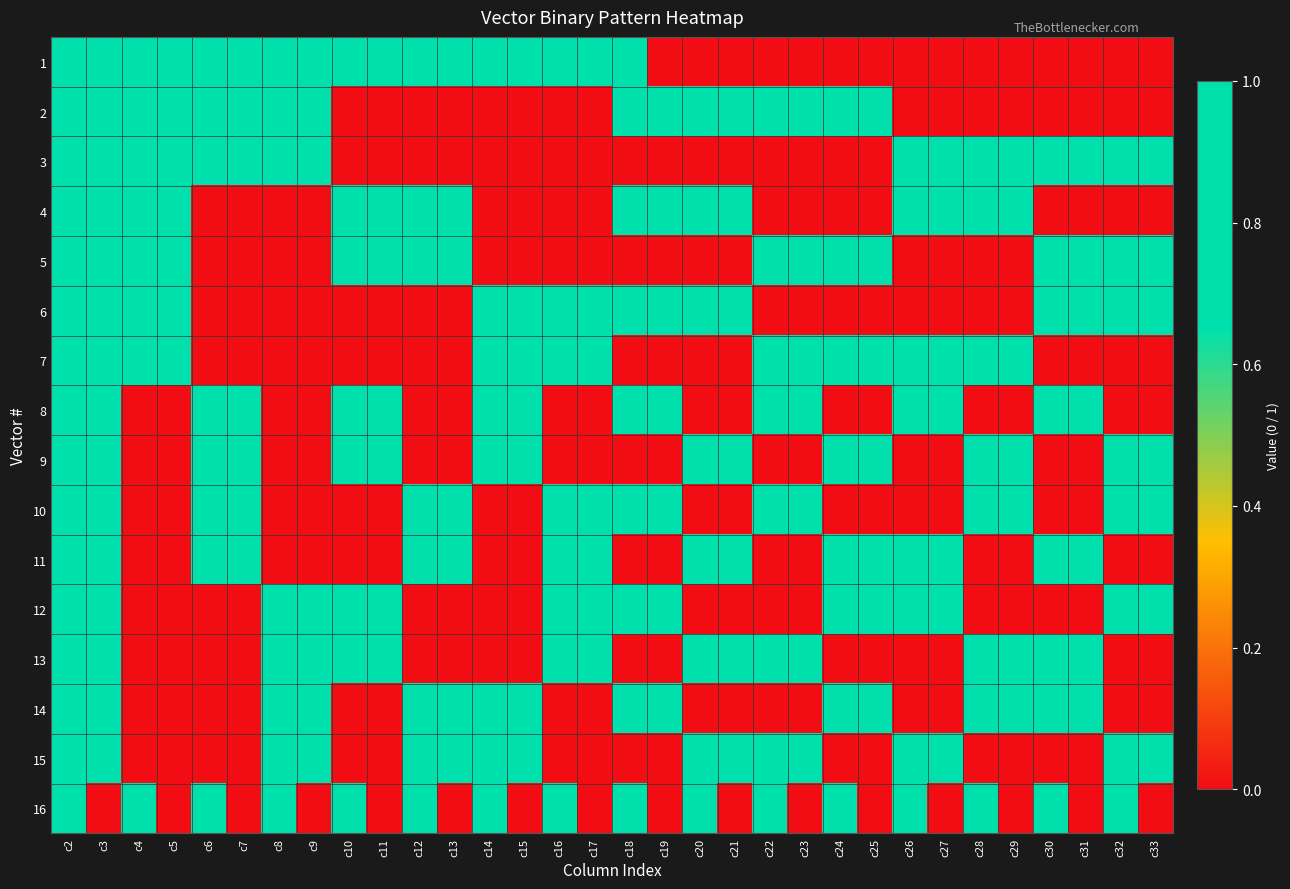

List the series in order of their peak value, lowest first.

1, 2, 3, 4, 5, 6, 7, 8, 9, 10, 11, 12, 13, 14, 15, 16